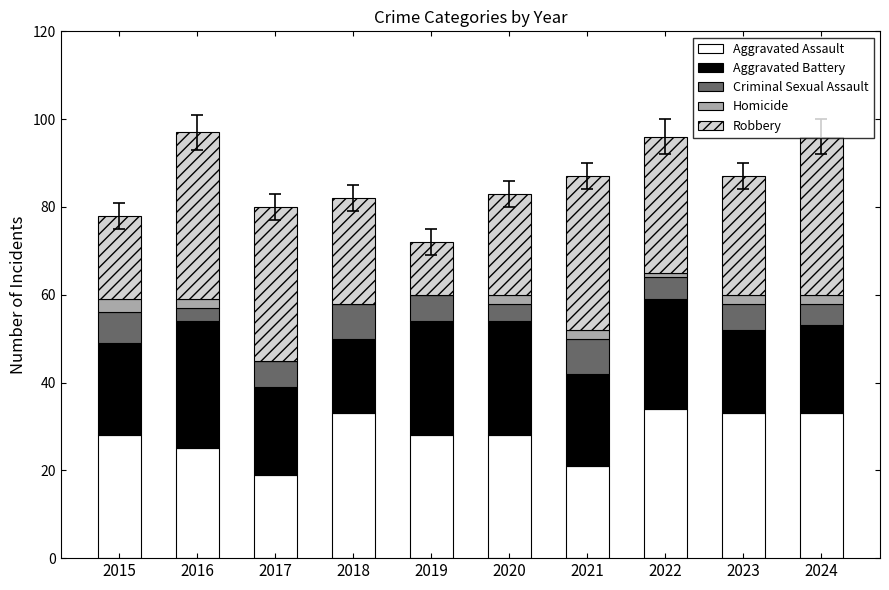

True or false: Aggravated Assault has a value of 33 at 2018.

True